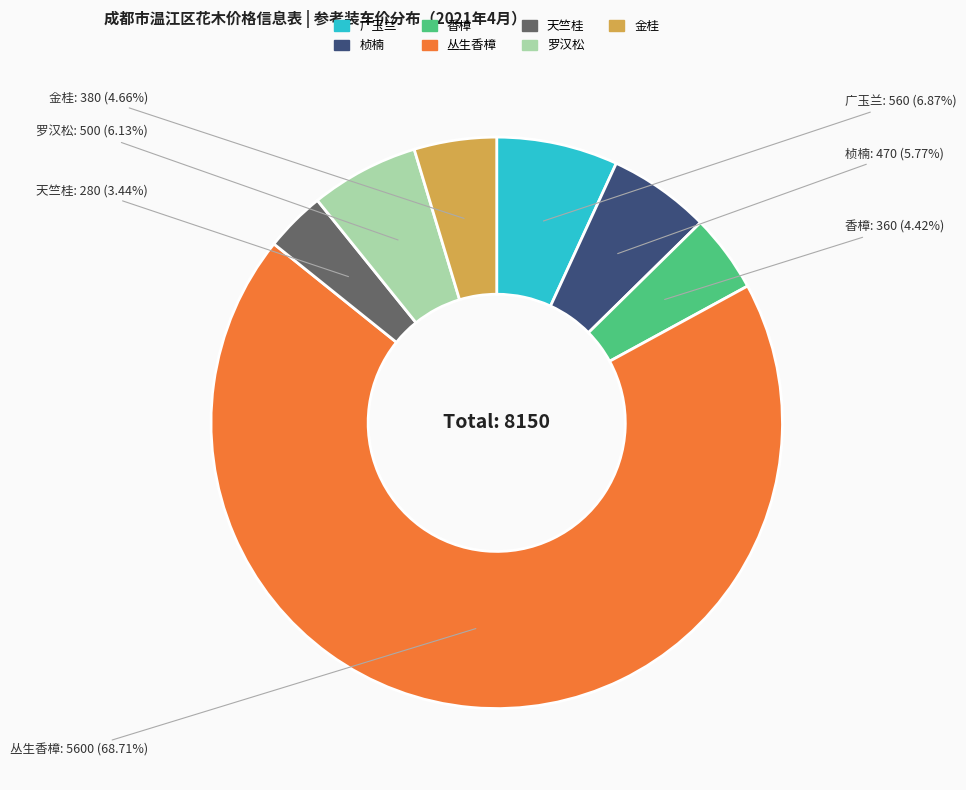

To the nearest percent, what percentage of the pie is 香樟?

4%